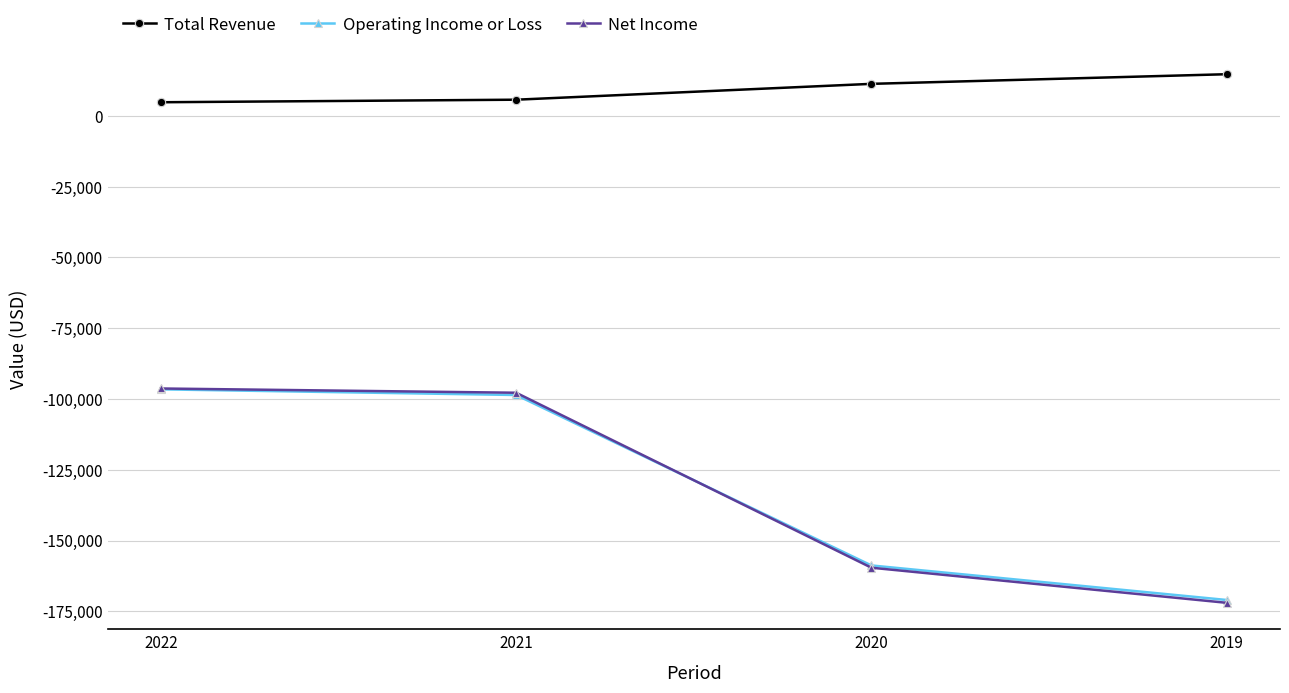

How many data points in Total Revenue are less than 11300?

2